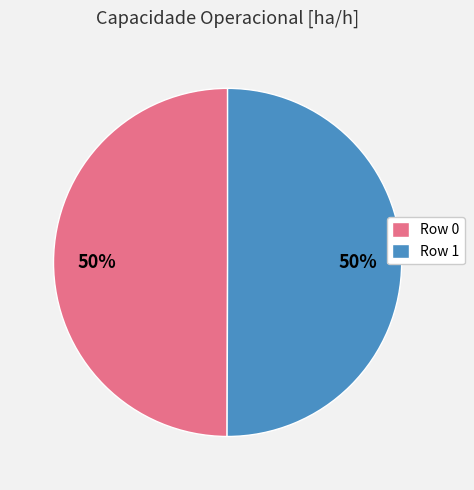

To the nearest percent, what portion does Row 1 represent?

50%